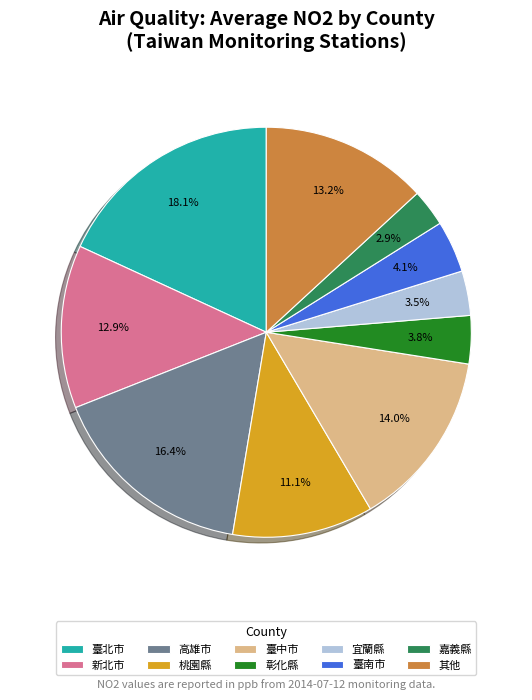

To the nearest percent, what is the average slice percentage?

10%